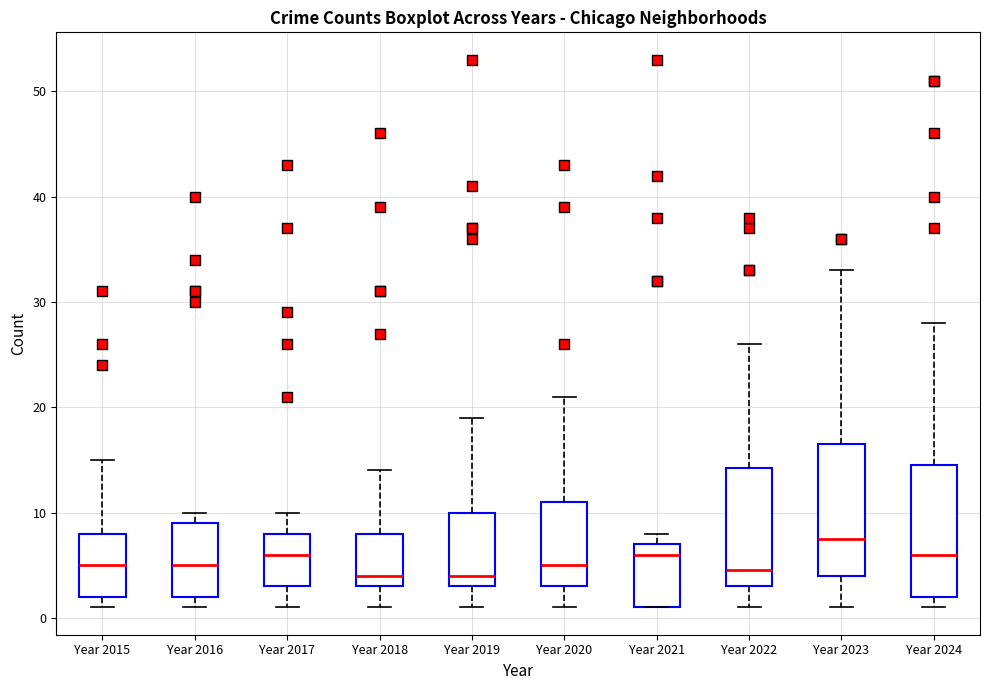

Where does the upper whisker of the box for Year 2023 end on the y-axis? The values are not printed on the chart, so give them approximately, as read against the axis.

33